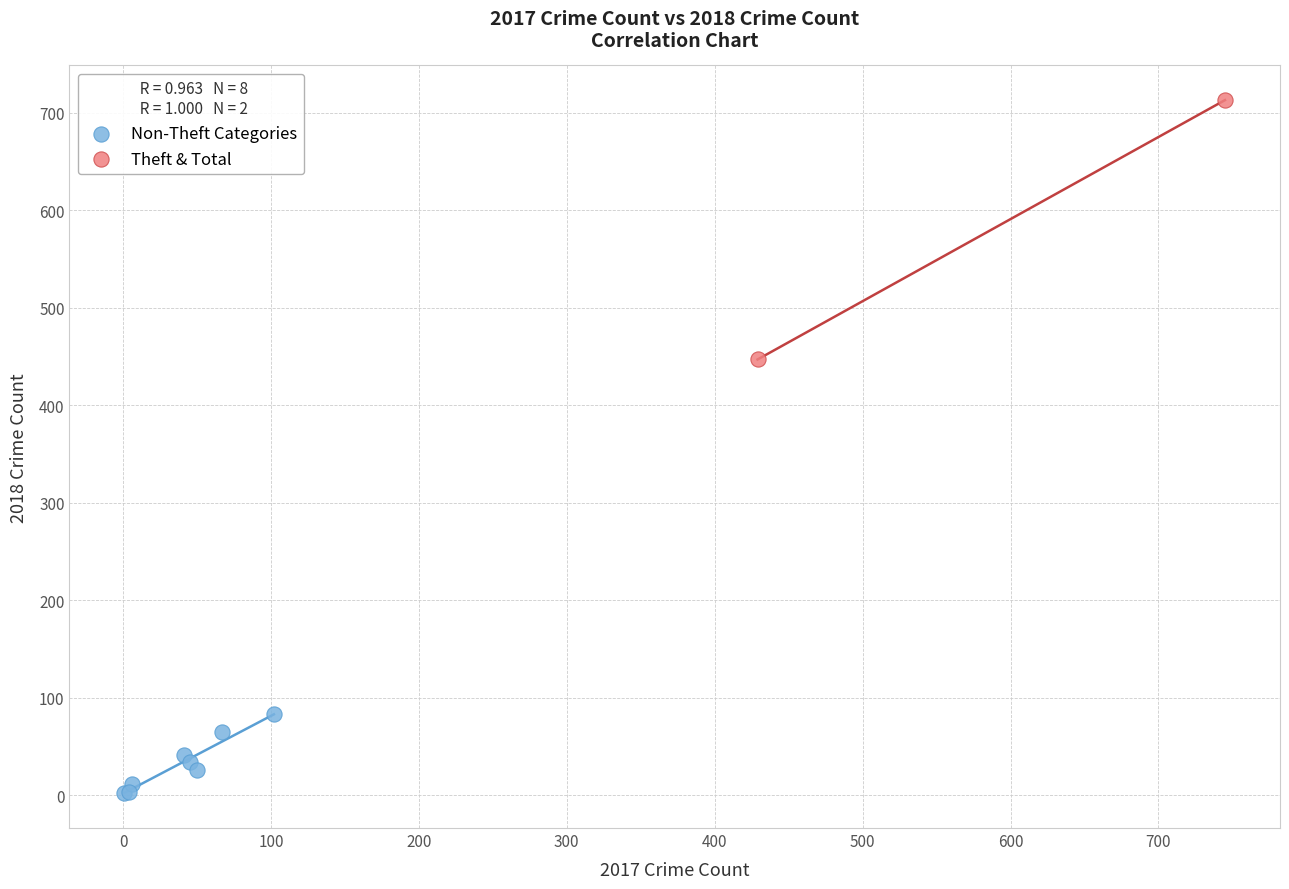

What are all the series names shown in the legend?

Non-Theft Categories, Theft & Total